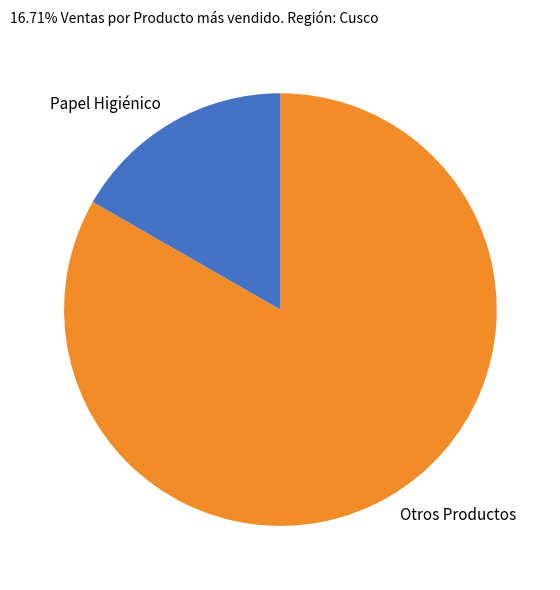

Which category has the smallest portion of the pie?

Papel Higiénico